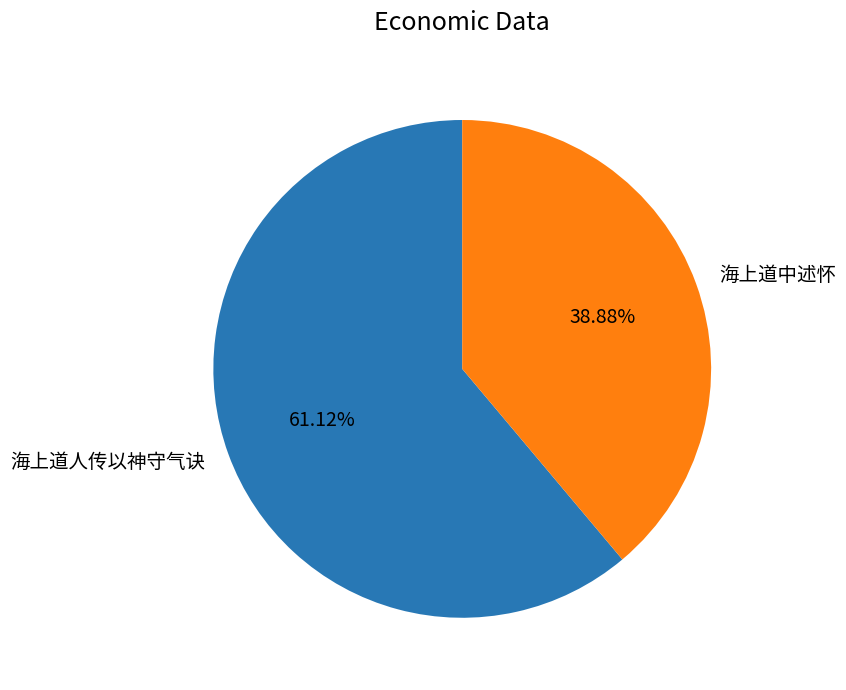

Is it true that 海上道人传以神守气诀 is 67% of the pie?

False